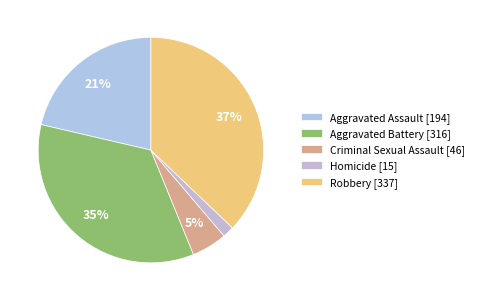

To the nearest percent, what is the average slice percentage?

20%